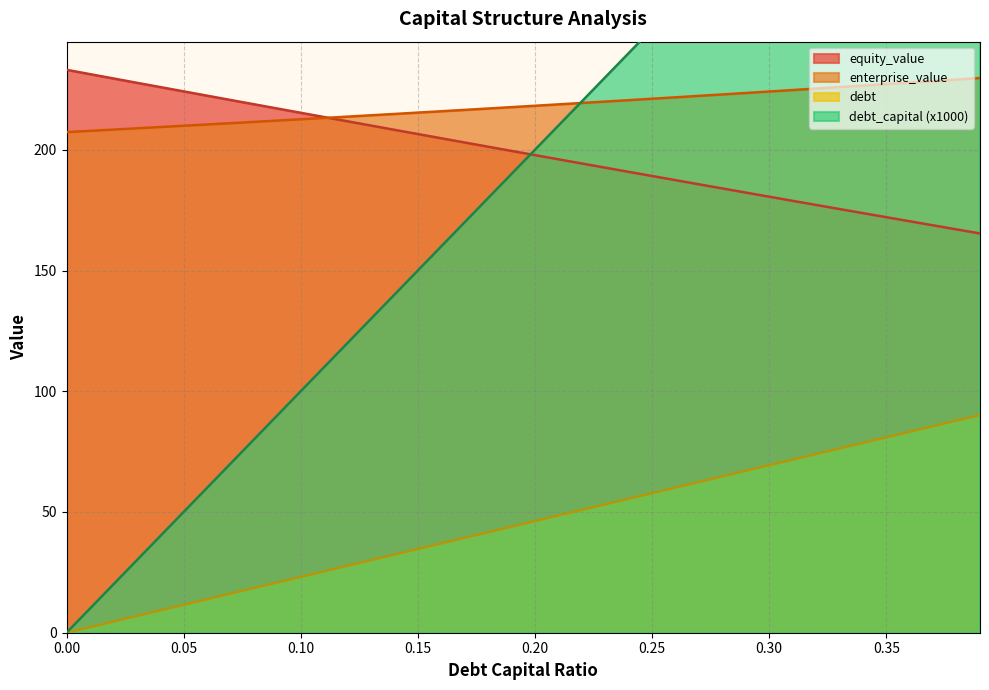

What is the difference between the maximum and minimum values in the debt series?

390.0